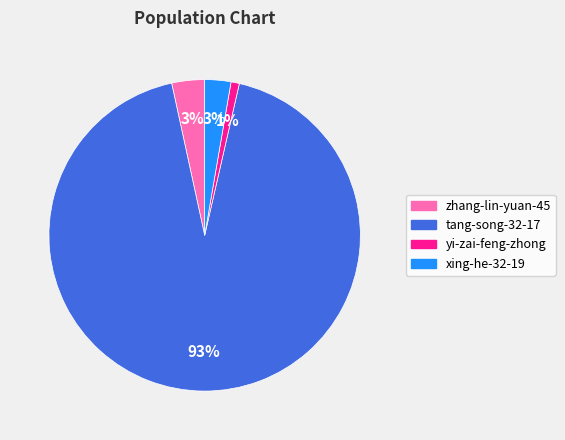

To the nearest percent, what portion does xing-he-32-19 represent?

3%